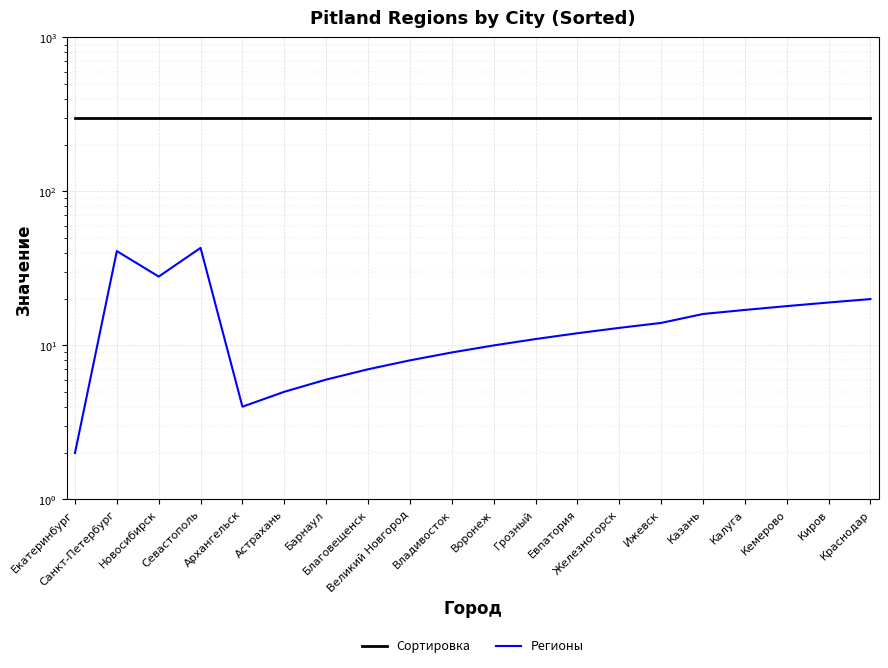

At which label does Сортировка reach its minimum?

Екатеринбург